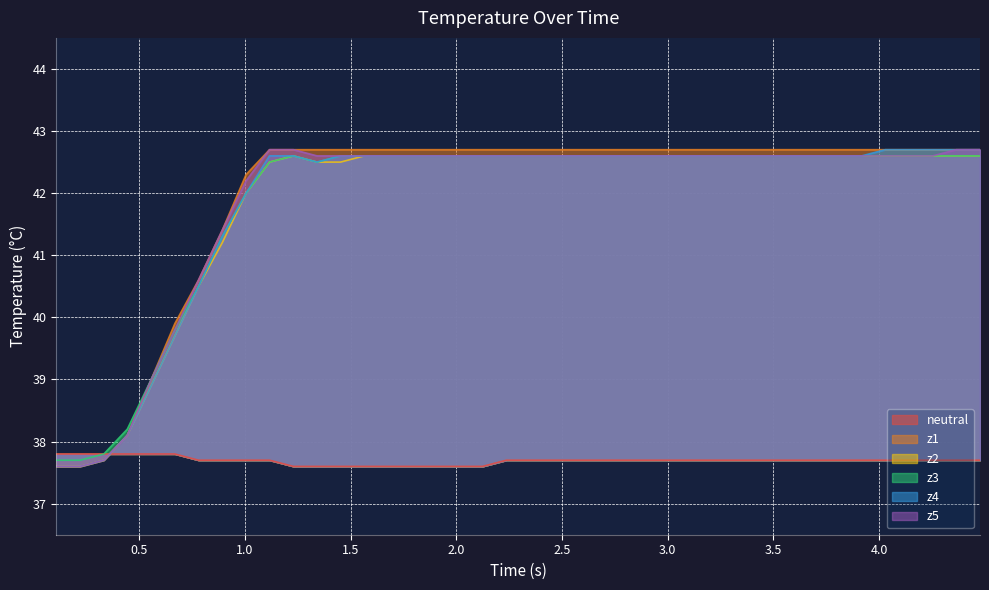

What is the value of the z2 point at the 25th from the left?

42.6